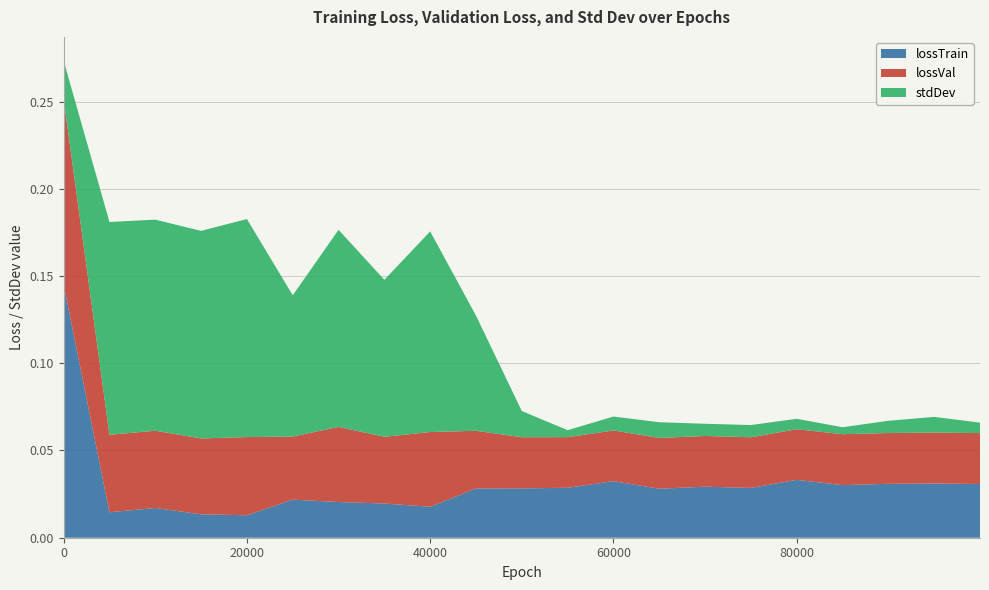

Reading right to left, list all the values displayed in this chart.

lossTrain: 99999=0.0	95000=0.0	90000=0.0	85000=0.0	80000=0.0	75000=0.0	70000=0.0	65000=0.0	60000=0.0	55000=0.0	50000=0.0	45000=0.0	40000=0.0	35000=0.0	30000=0.0	25000=0.0	20000=0.0	15000=0.0	10000=0.0	5000=0.0	0=0.1
lossVal: 99999=0.0	95000=0.0	90000=0.0	85000=0.0	80000=0.0	75000=0.0	70000=0.0	65000=0.0	60000=0.0	55000=0.0	50000=0.0	45000=0.0	40000=0.0	35000=0.0	30000=0.0	25000=0.0	20000=0.0	15000=0.0	10000=0.0	5000=0.0	0=0.1
stdDev: 99999=0.0	95000=0.0	90000=0.0	85000=0.0	80000=0.0	75000=0.0	70000=0.0	65000=0.0	60000=0.0	55000=0.0	50000=0.0	45000=0.1	40000=0.1	35000=0.1	30000=0.1	25000=0.1	20000=0.1	15000=0.1	10000=0.1	5000=0.1	0=0.0